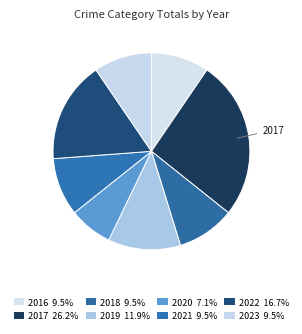

Which category has the biggest portion of the pie?

2017